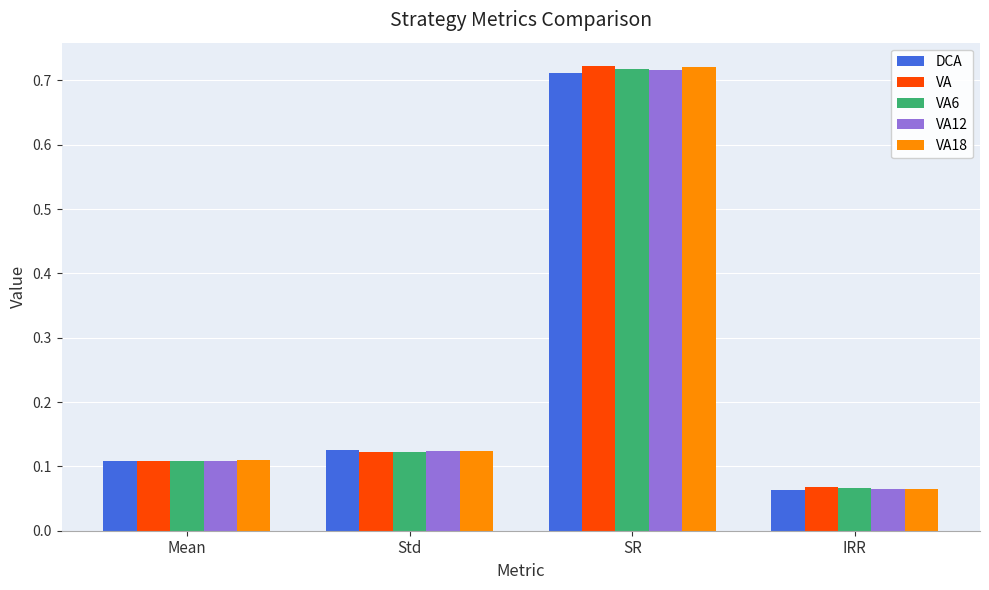

Which label corresponds to the smallest value in the chart?

IRR